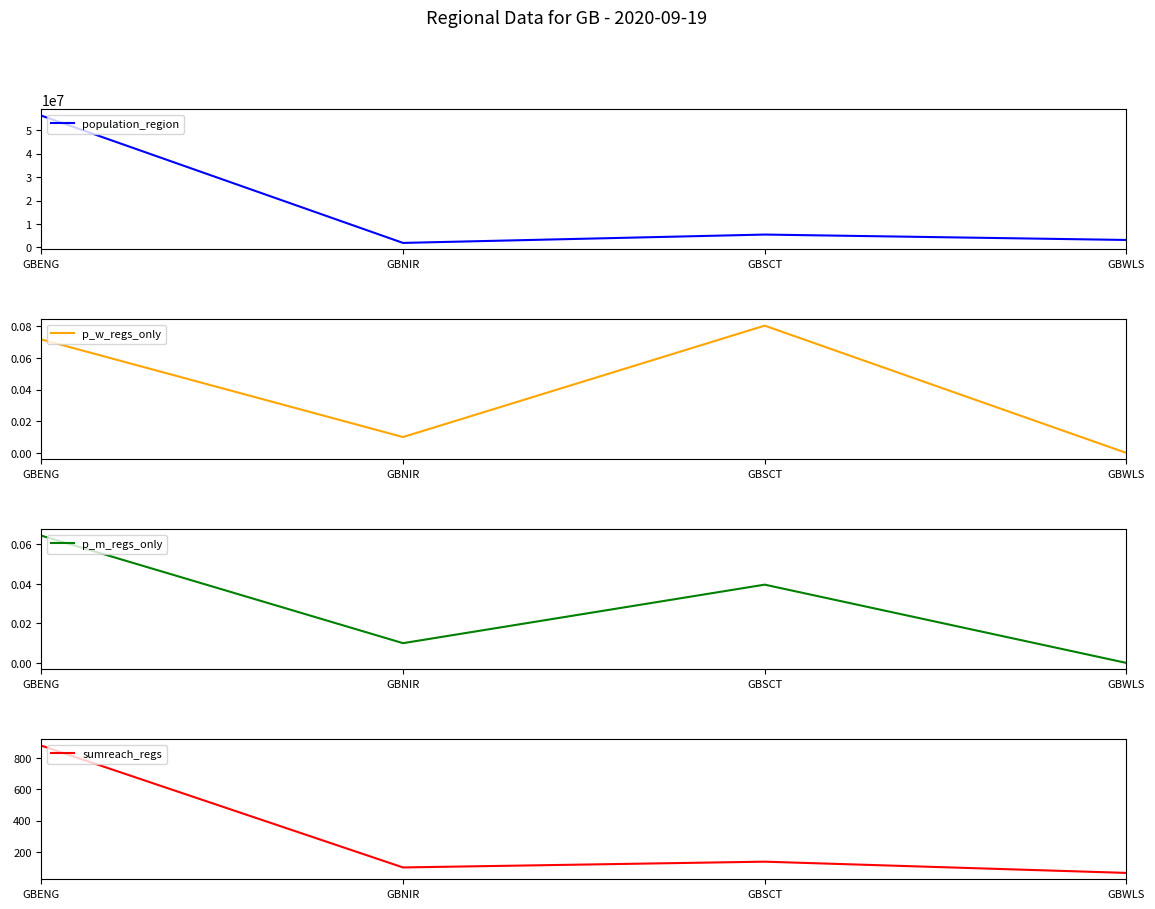

The sumreach_regs series shows 32.0 at GBWLS. True or false?

False